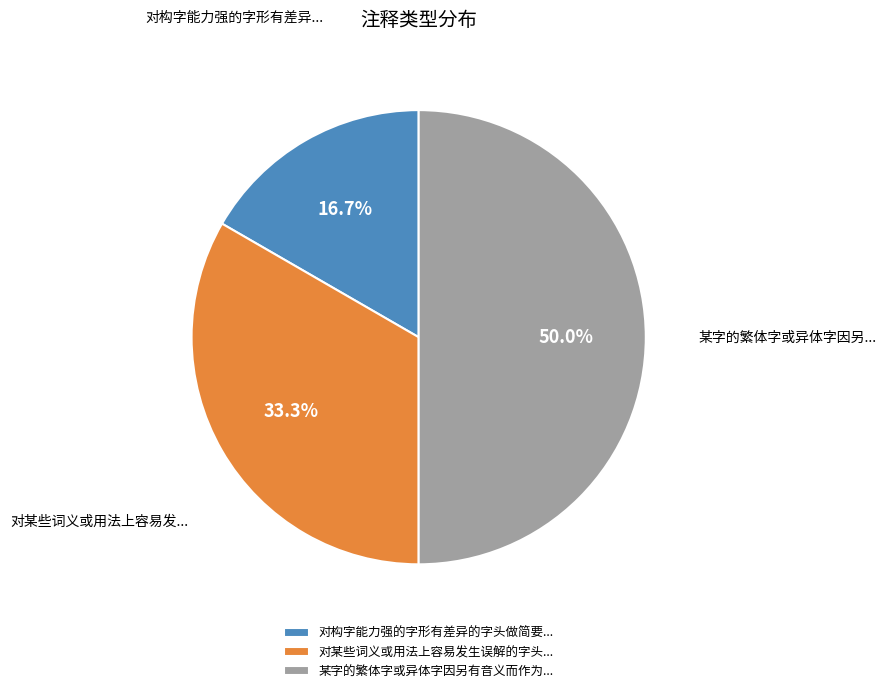

What is the largest slice in the pie chart?

某字的繁体字或异体字因另有音义而作为...